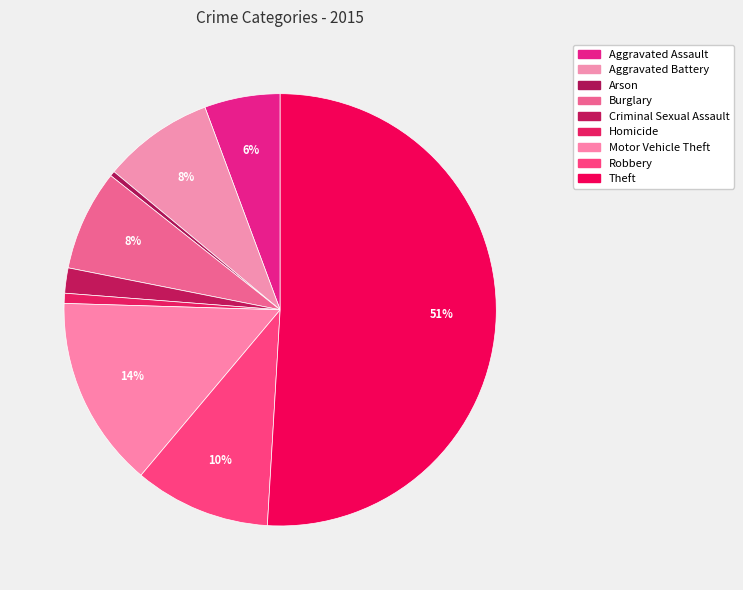

Which slice represents more than half of the pie?

Theft